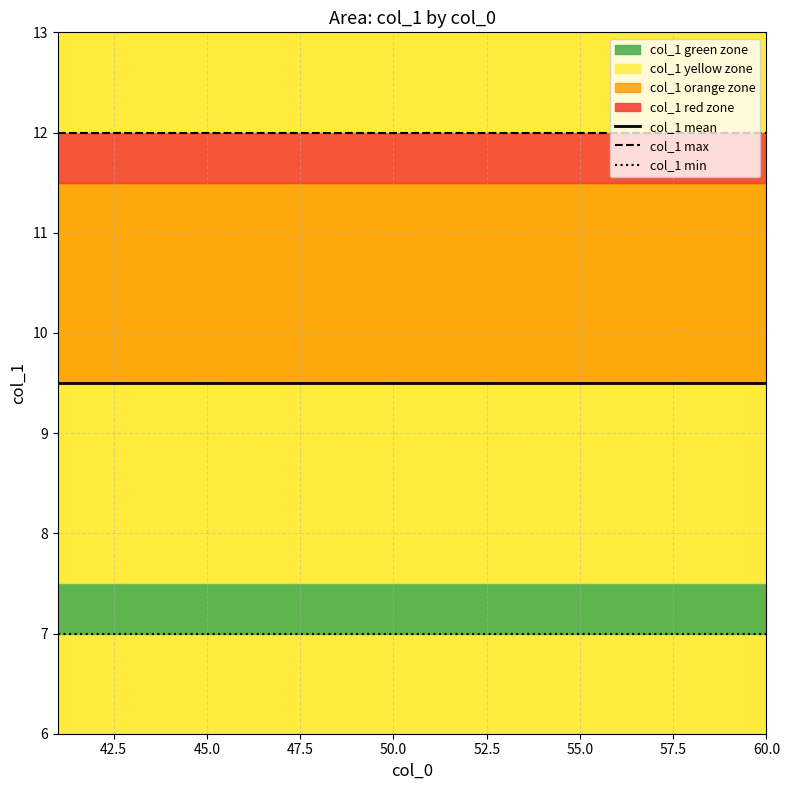

What is the maximum value shown in the chart?

12.0